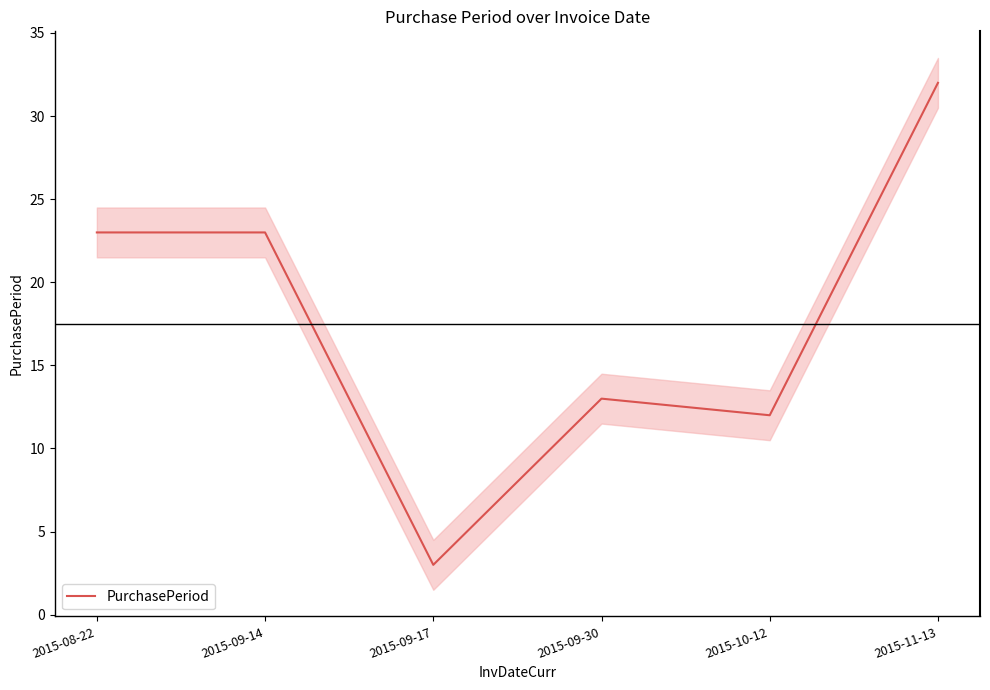

Is it true that the value at 2015-09-14 is 13?

False